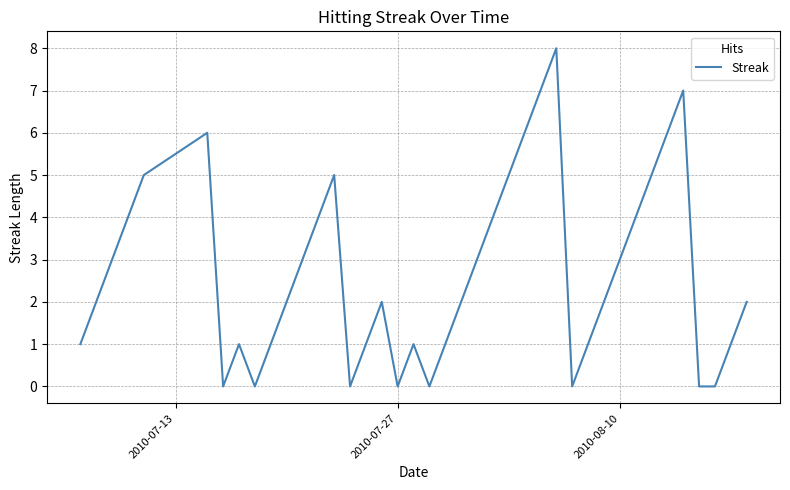

What is the difference between the maximum and minimum values?

8